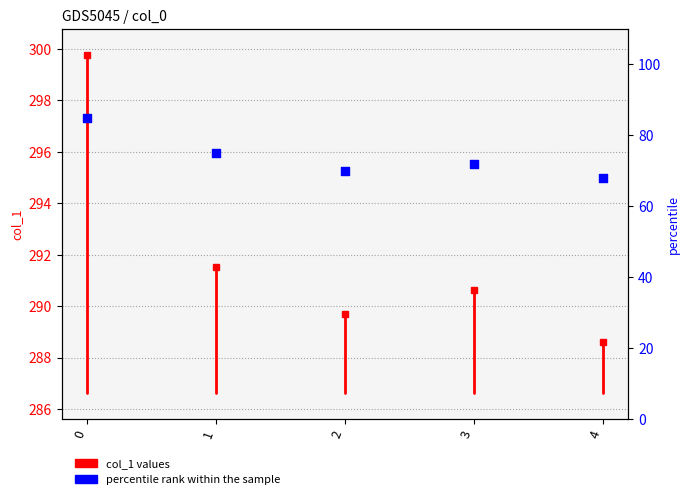

Between 3 and 1, which is larger?

1